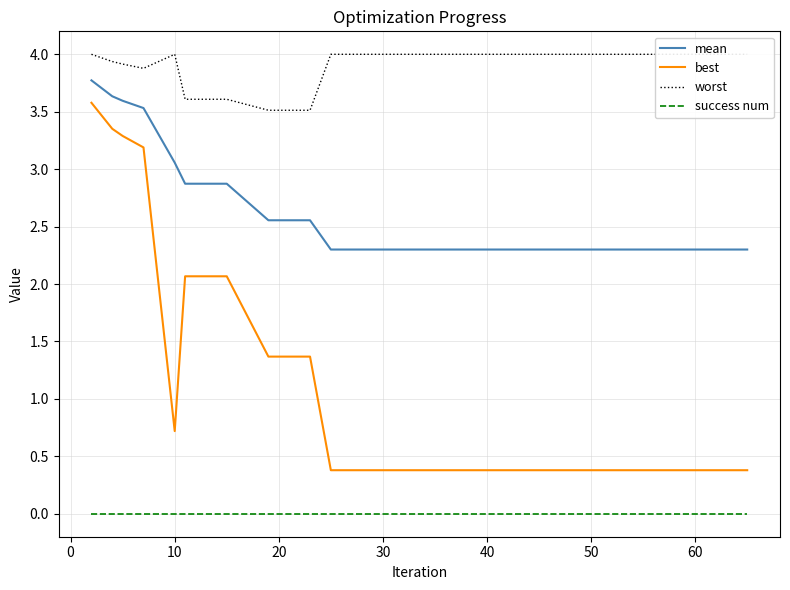

Reading left to right, list all the values displayed in this chart.

mean: 3.8	3.6	3.6	3.5	3.1	2.9	2.9	2.6	2.6	2.3	2.3	2.3	2.3	2.3	2.3	2.3	2.3	2.3	2.3	2.3
best: 3.6	3.4	3.3	3.2	0.7	2.1	2.1	1.4	1.4	0.4	0.4	0.4	0.4	0.4	0.4	0.4	0.4	0.4	0.4	0.4
worst: 4.0	3.9	3.9	3.9	4.0	3.6	3.6	3.5	3.5	4.0	4.0	4.0	4.0	4.0	4.0	4.0	4.0	4.0	4.0	4.0
success num: 0.0	0.0	0.0	0.0	0.0	0.0	0.0	0.0	0.0	0.0	0.0	0.0	0.0	0.0	0.0	0.0	0.0	0.0	0.0	0.0